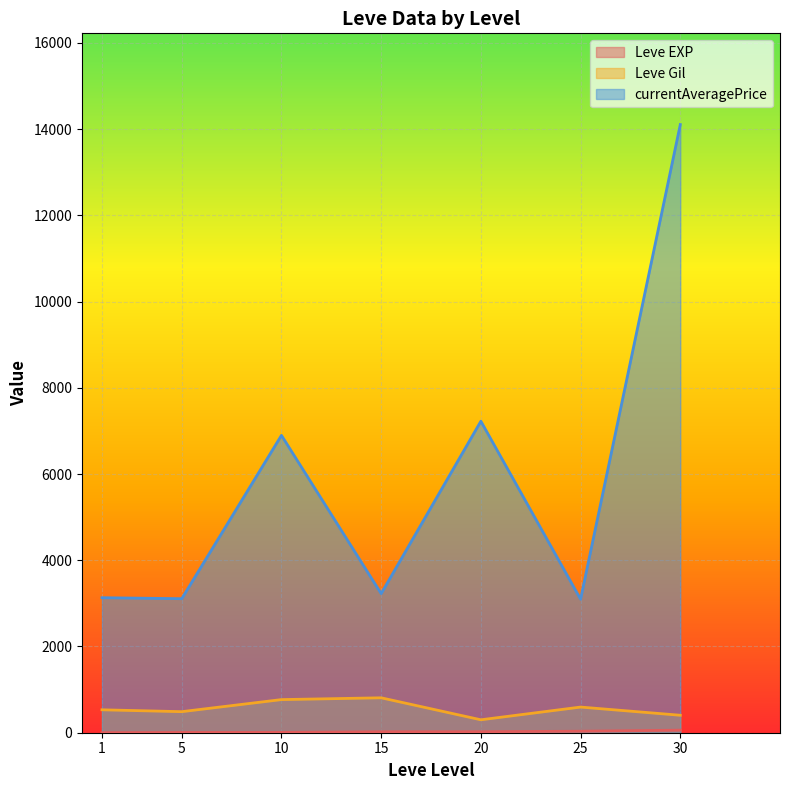

How many lines are shown in the chart?

3